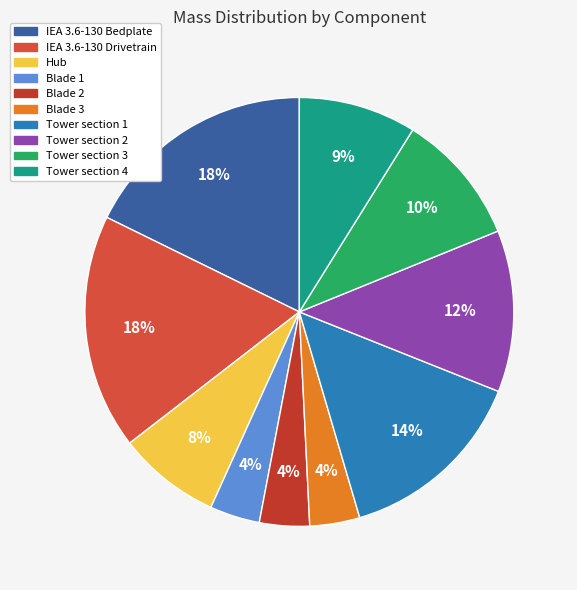

What percentage is the IEA 3.6-130 Bedplate slice, to the nearest percent?

18%